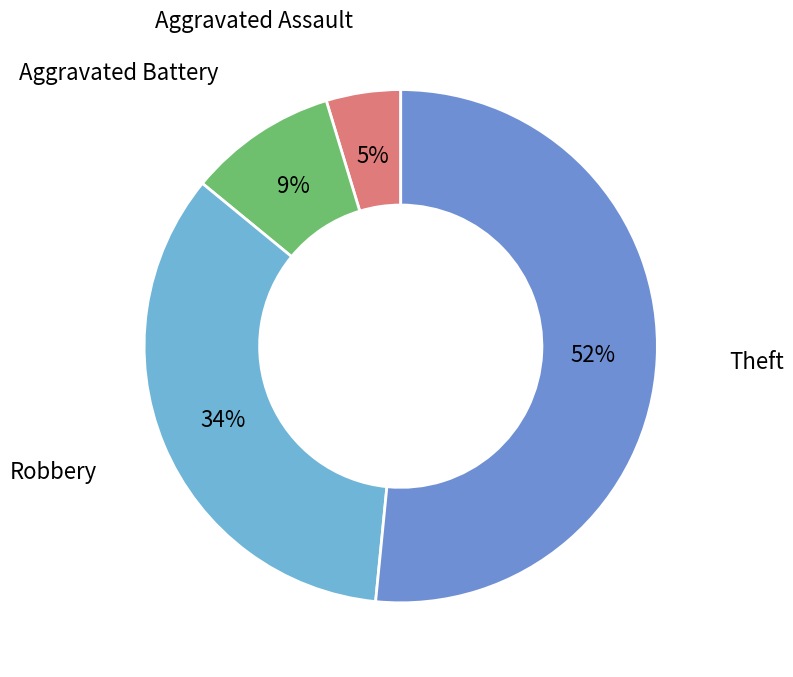

Count the number of slices in the pie.

4